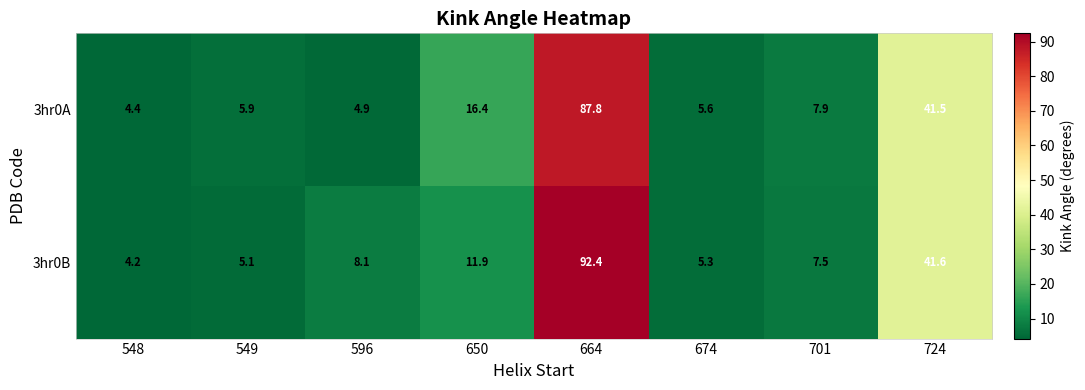

What is the greatest value displayed?

92.4